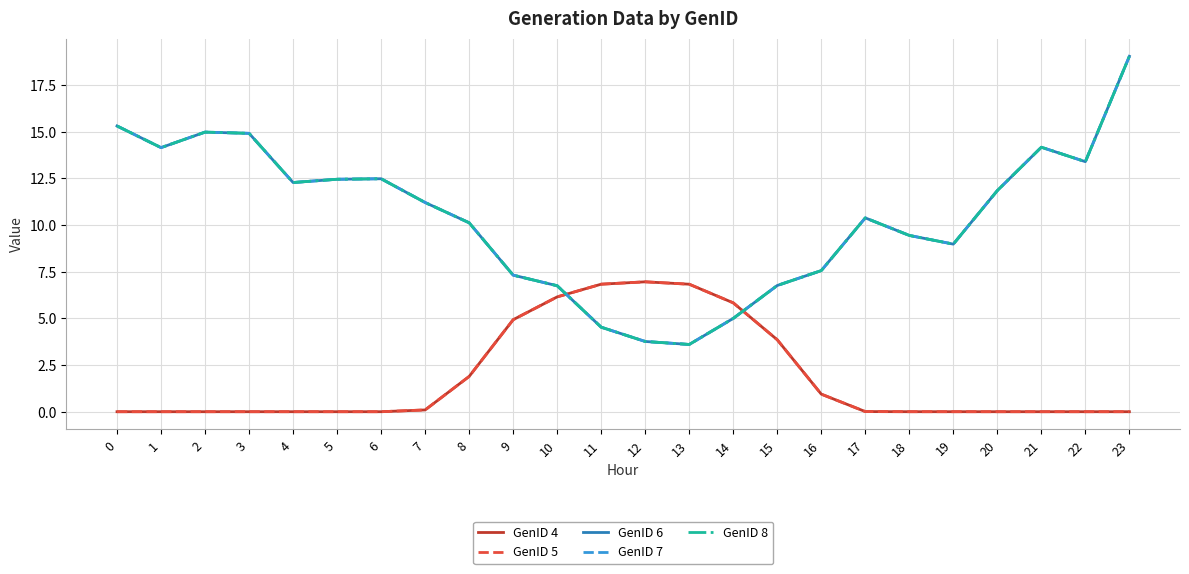

True or false: GenID 5 has more than 2 points higher than both neighbors.

False